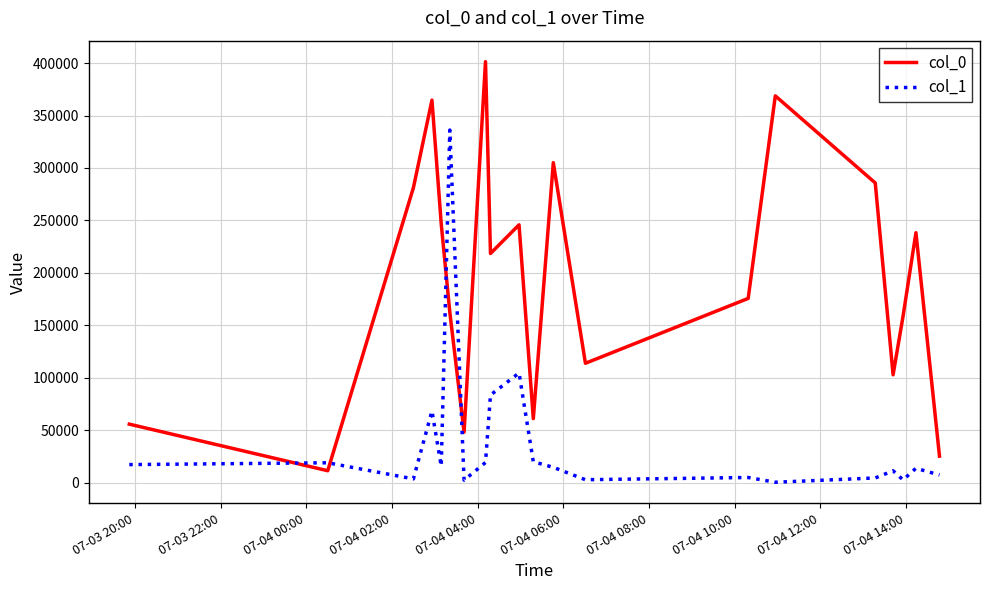

Rank the series by their average value, from lowest to highest.

col_1, col_0